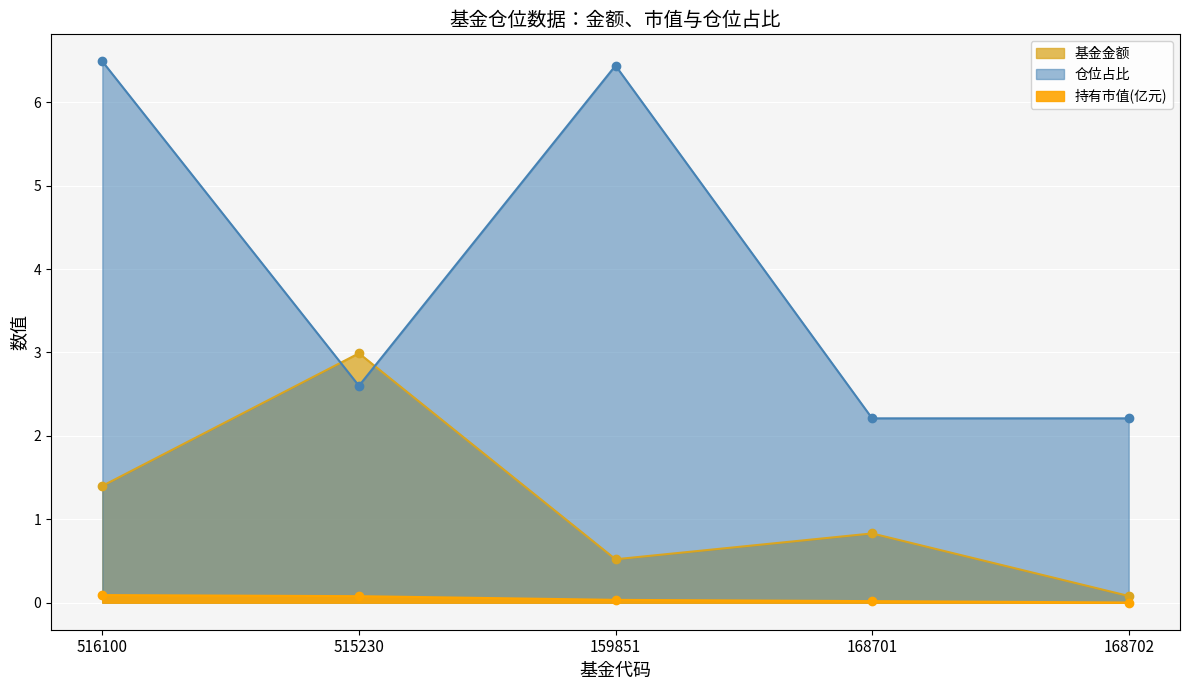

What is the total value across all series at 168701?

3.1